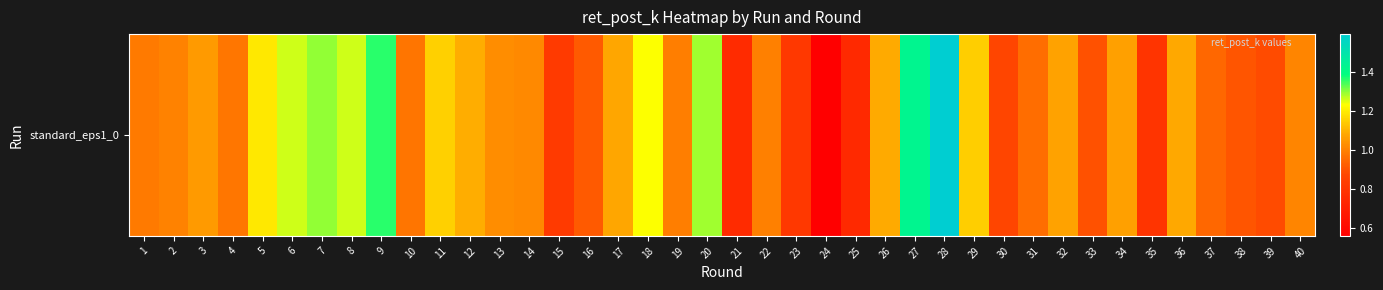

Which category has the highest value across all series?

28